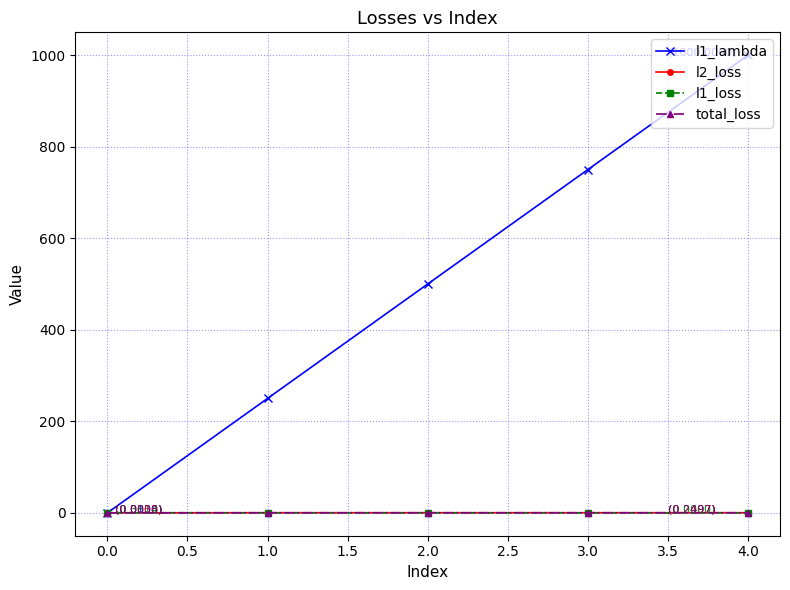

What is the value of the l1_lambda point at the 5th from the left?

1000.0